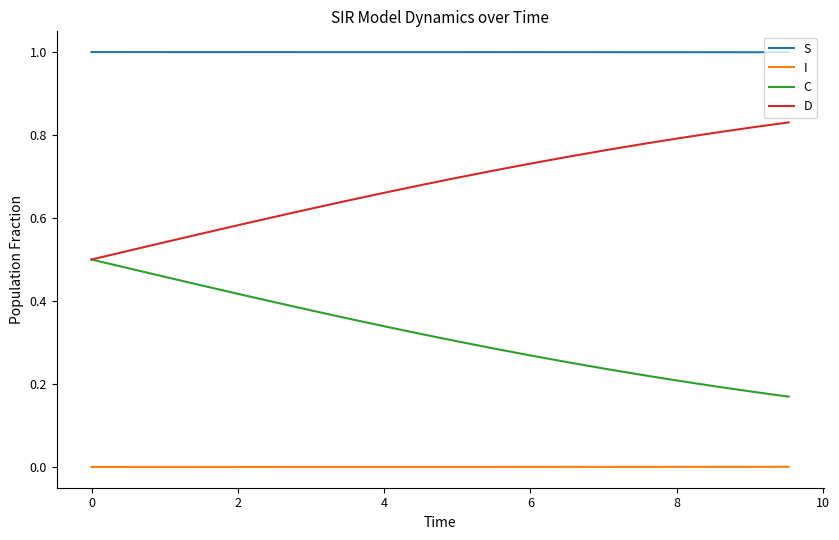

At how many categories does at least one series exceed 0?

20